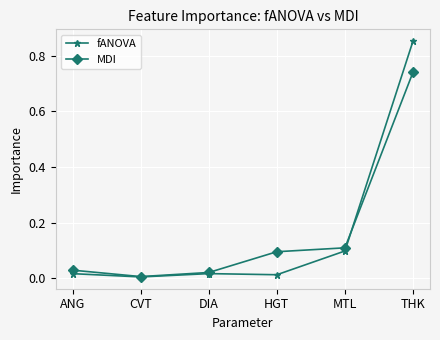

What is the difference between the maximum and second lowest values in the fANOVA series?

0.8